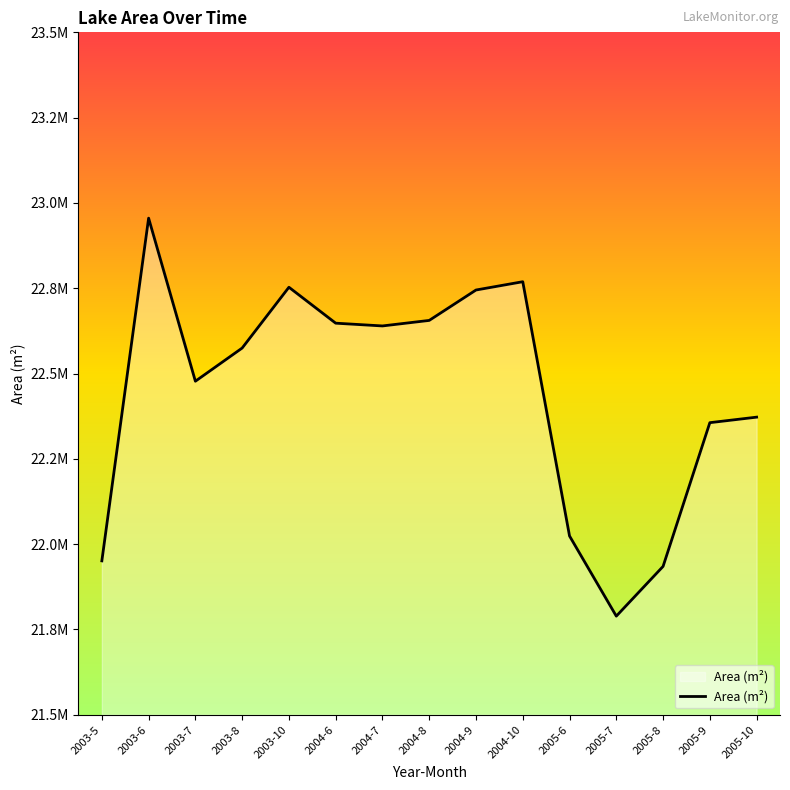

What is the greatest value displayed?

22955400